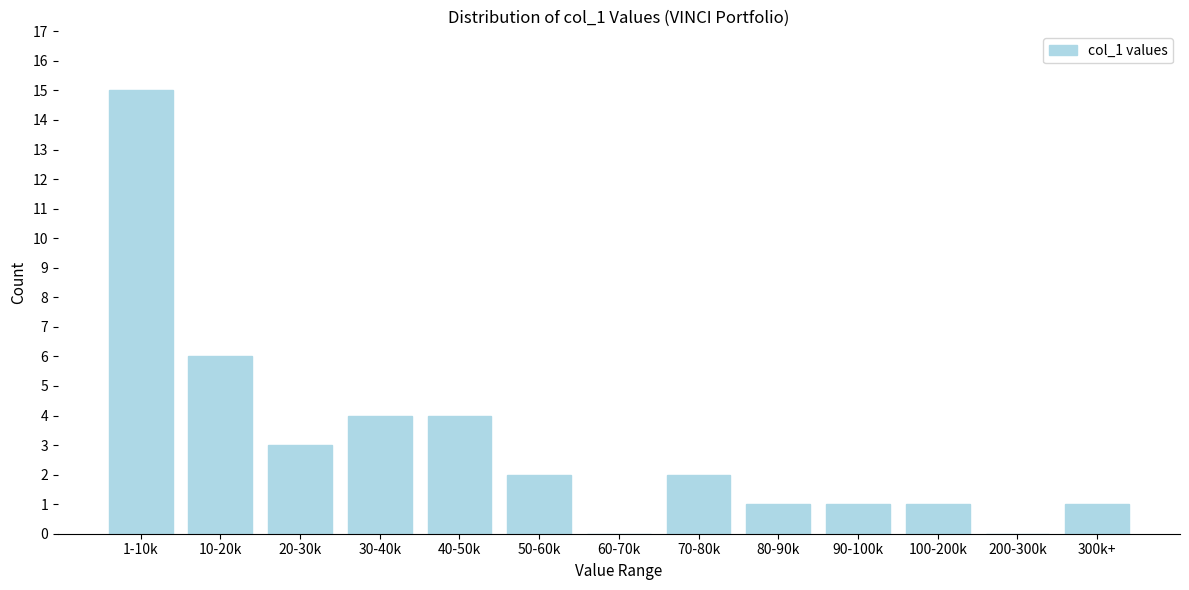

Reading left to right, transcribe all the data shown in this chart.

1-10k=15	10-20k=6	20-30k=3	30-40k=4	40-50k=4	50-60k=2	60-70k=0	70-80k=2	80-90k=1	90-100k=1	100-200k=1	200-300k=0	300k+=1